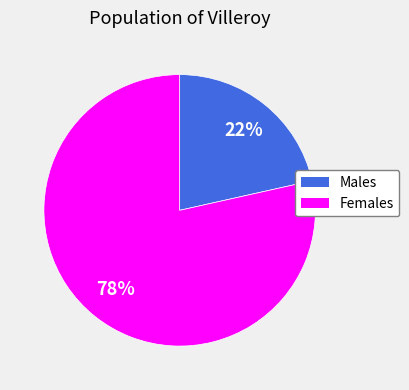

Does any single category account for the majority?

Yes